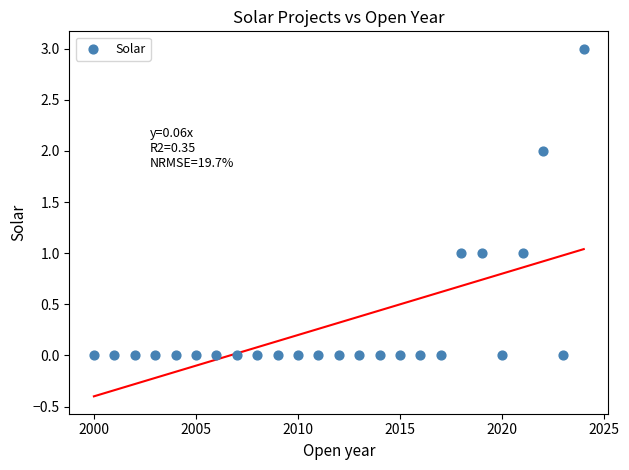

What is the range of X values (max minus min)?

24